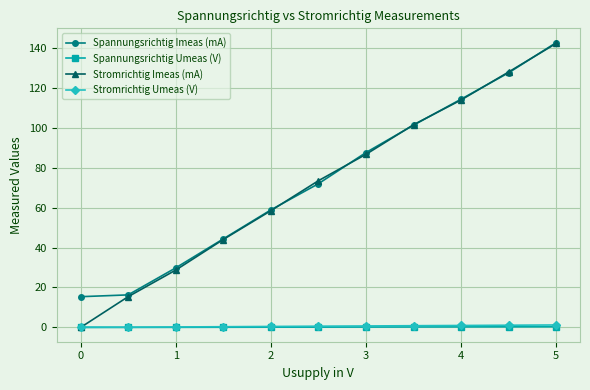

Which series has the largest range (max minus min)?

Stromrichtig Imeas (mA)